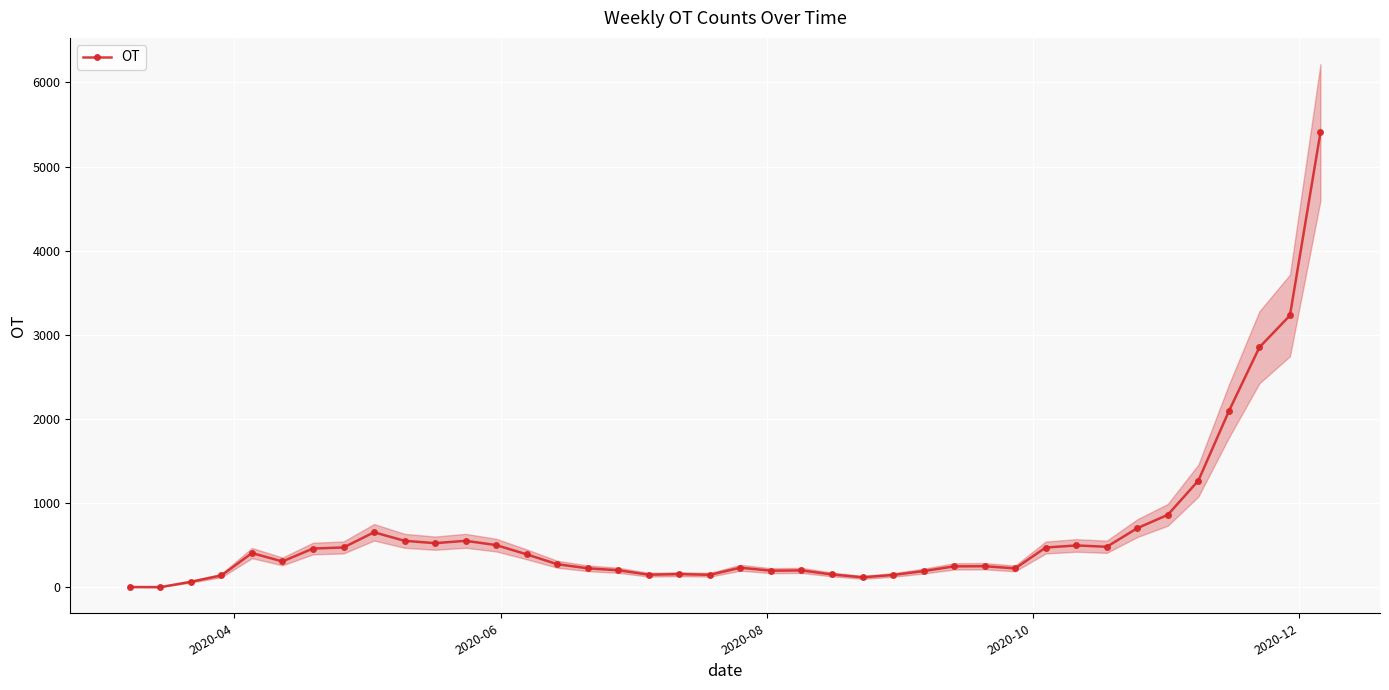

What is the maximum value for OT?

5408